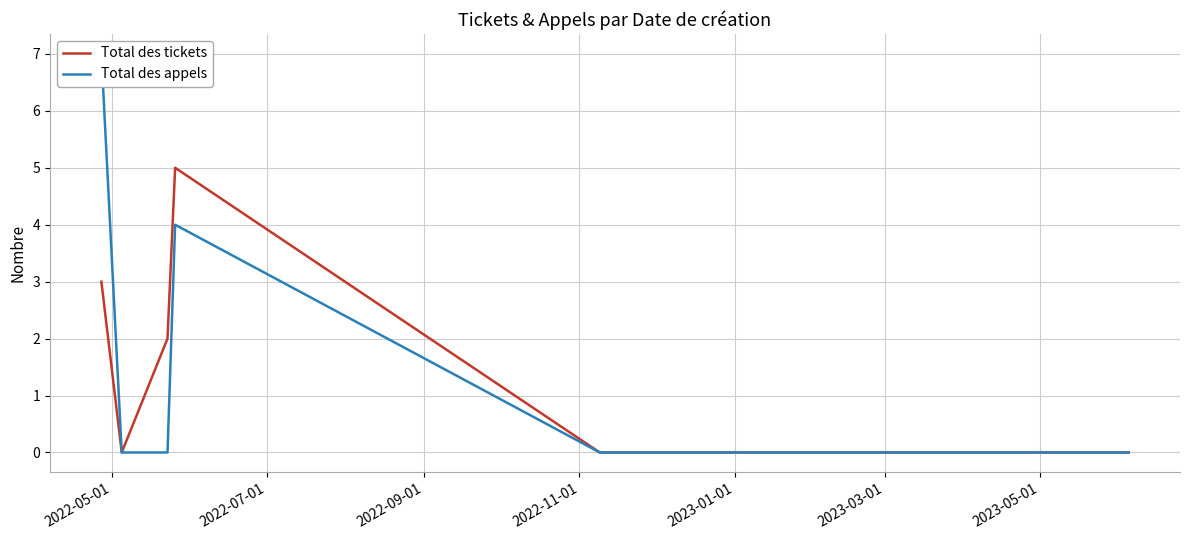

True or false: Total des appels and Total des tickets intersect in this chart.

False